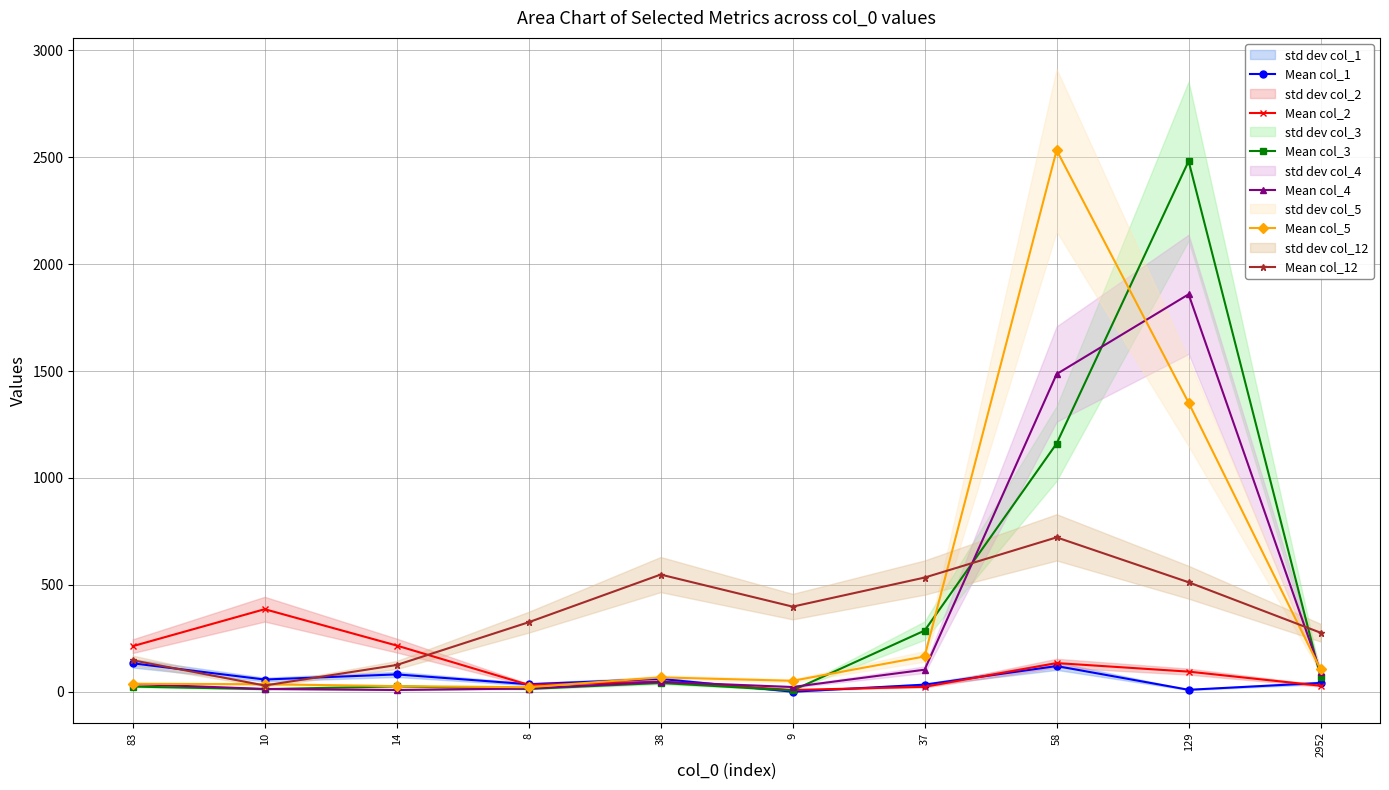

List the series in order of their peak value, highest first.

Mean col_5, Mean col_3, Mean col_4, Mean col_12, Mean col_2, Mean col_1